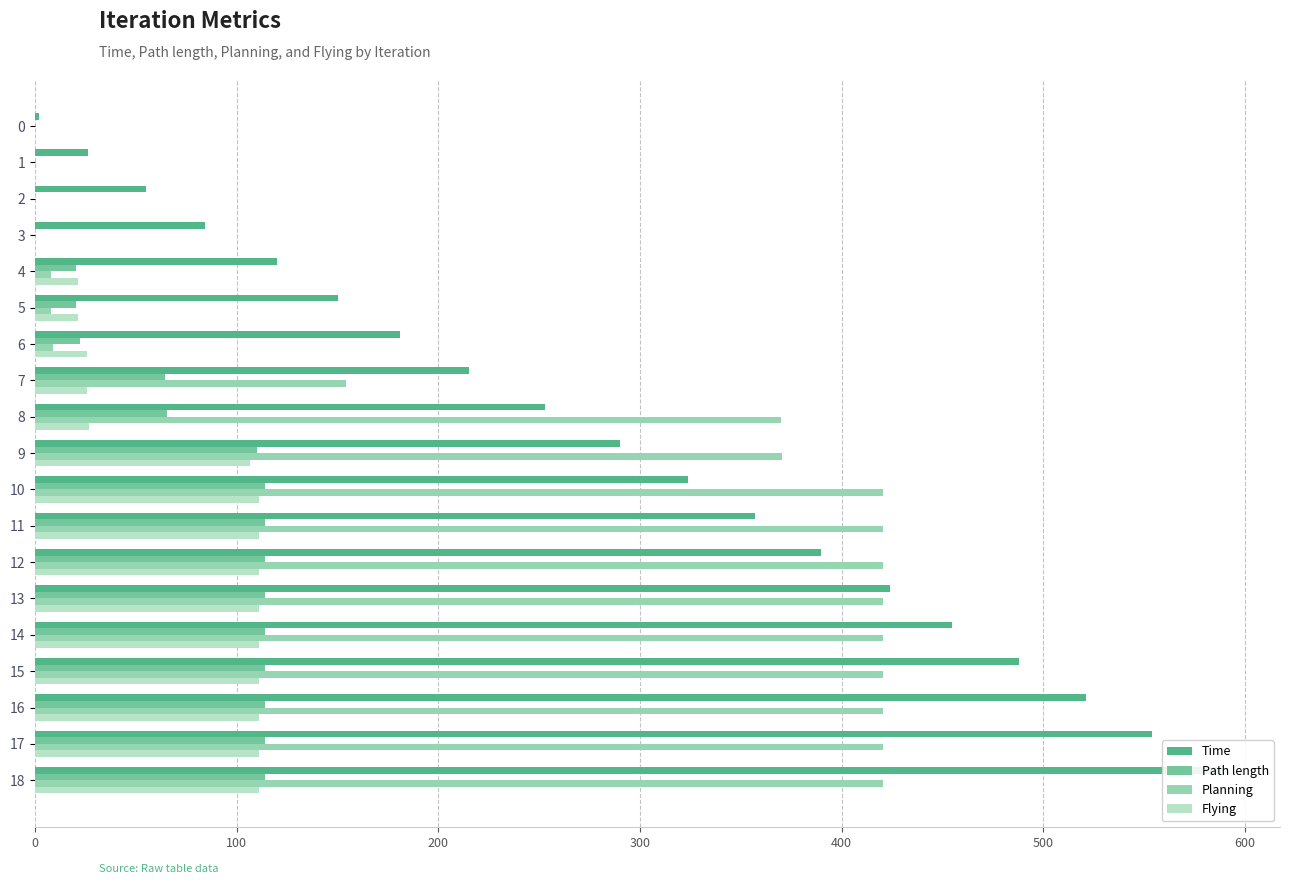

How many bars are there in total?

76